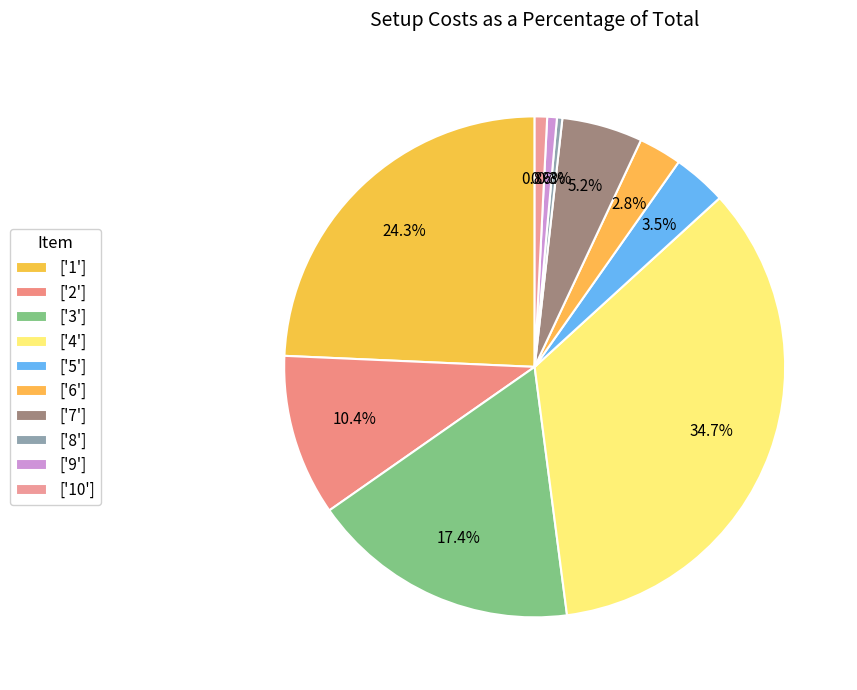

Count the number of slices in the pie.

10